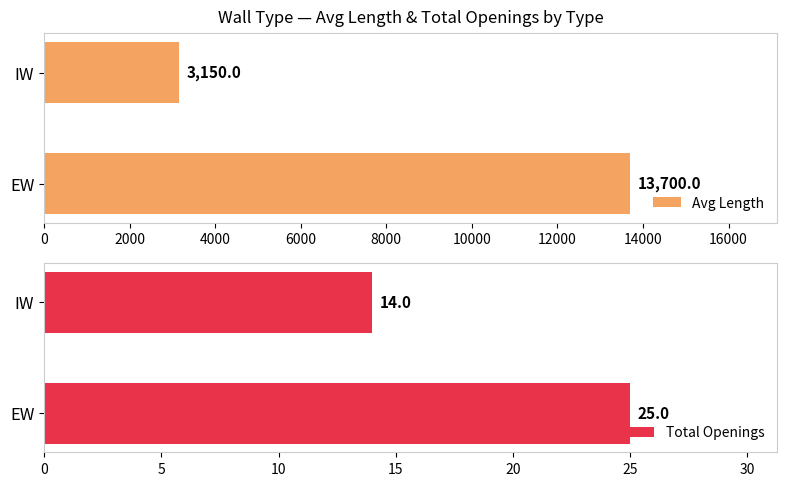

What is the approximate value of Total Openings at EW?

25